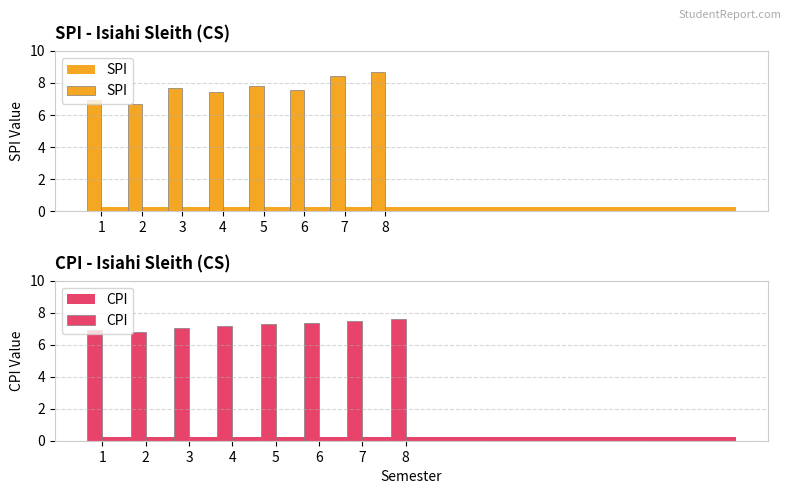

Which series changed the most between 1 and 3?

SPI